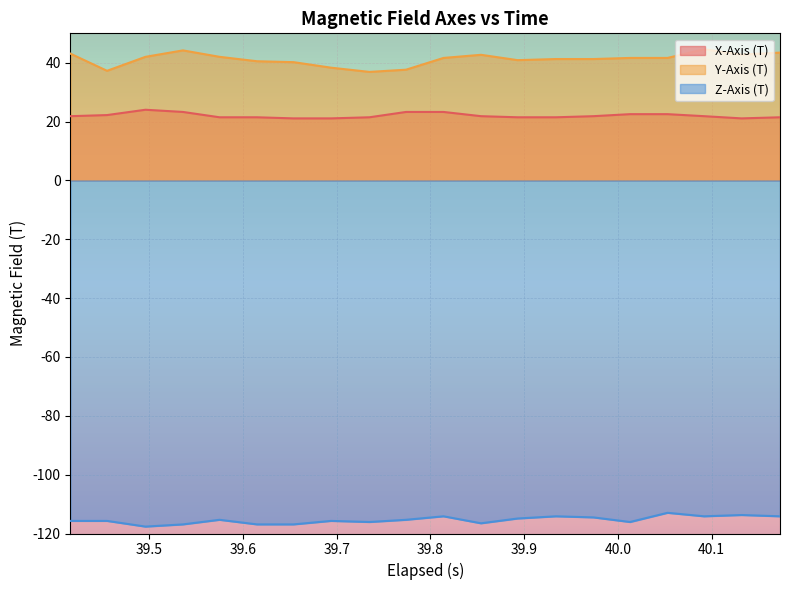

True or false: X-Axis (T) and Y-Axis (T) cross at least once.

False